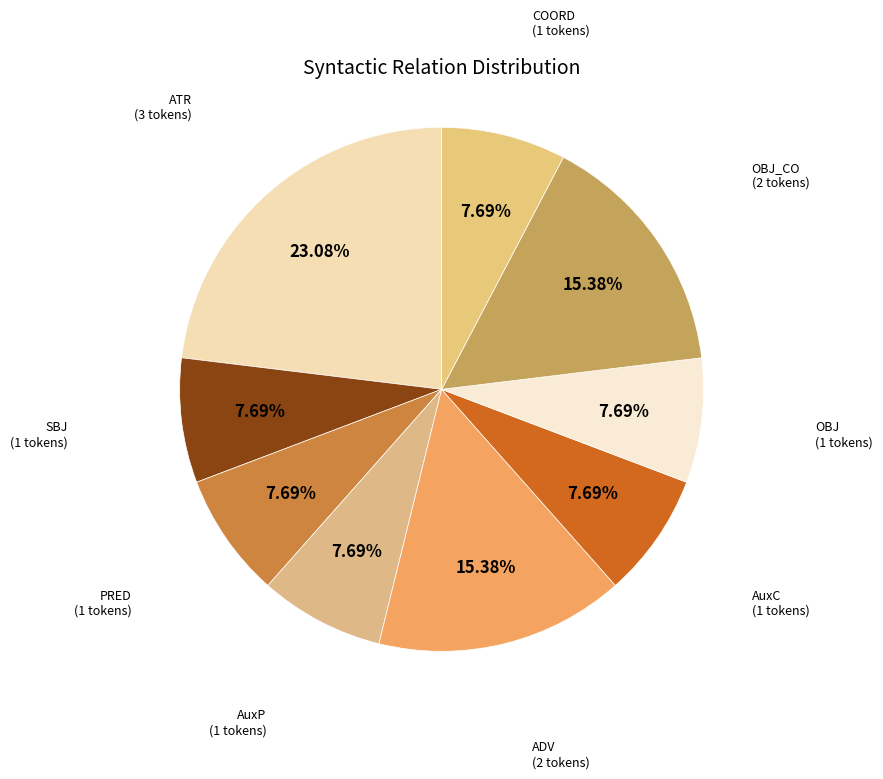

Does OBJ represent more than half of the total?

No